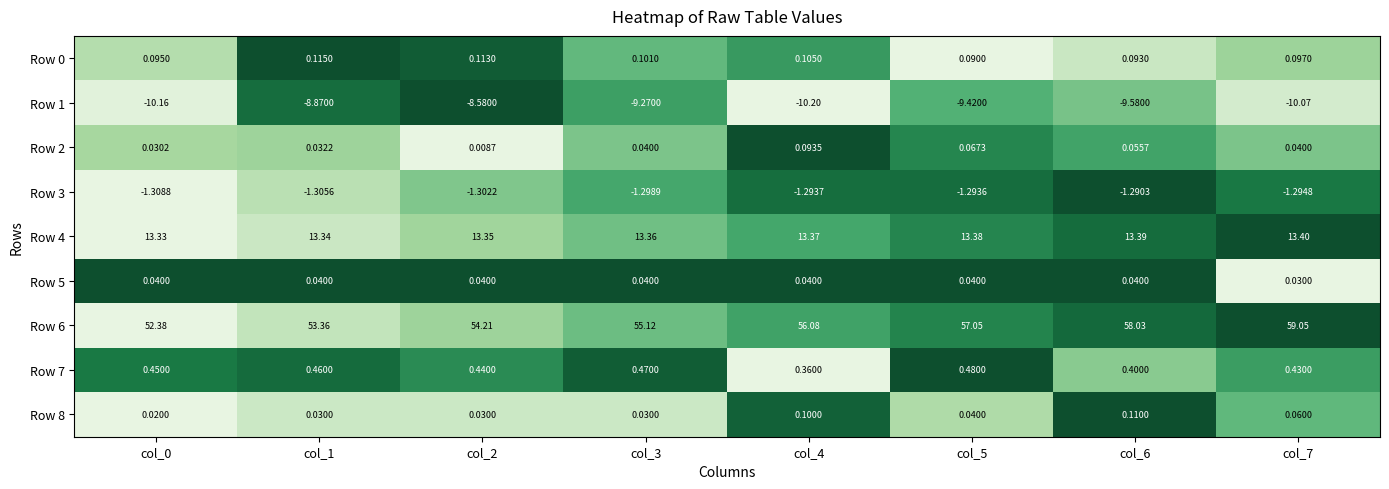

Is the value of Row 4 at col_5 greater than the value of Row 2 at col_1?

Yes